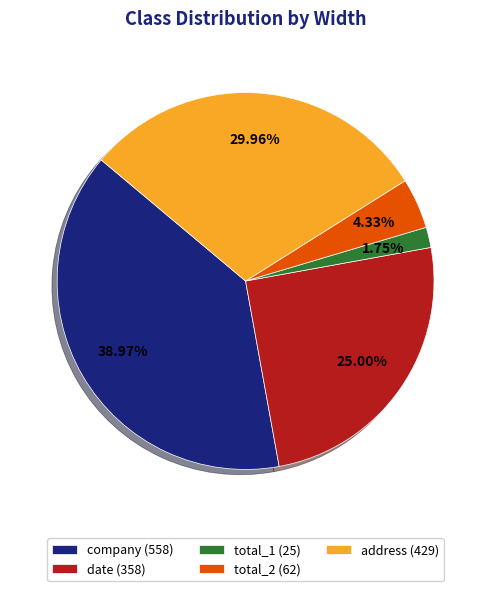

Is there a majority slice in this chart?

No